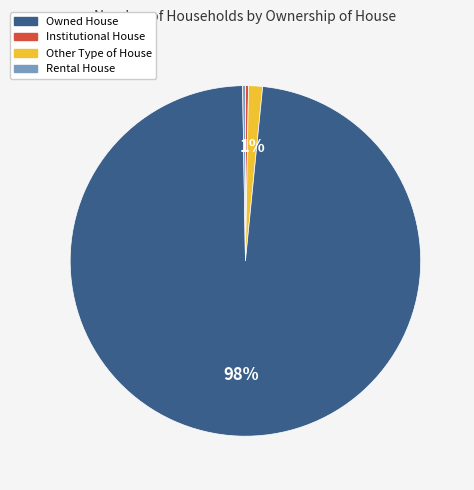

Does any single category account for the majority?

Yes